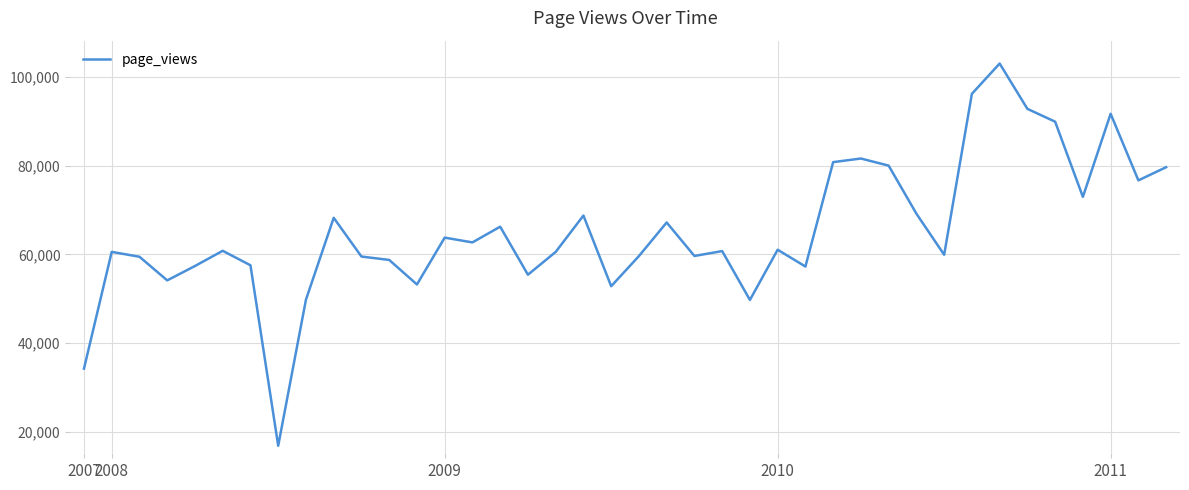

What is the maximum value shown in the chart?

102961